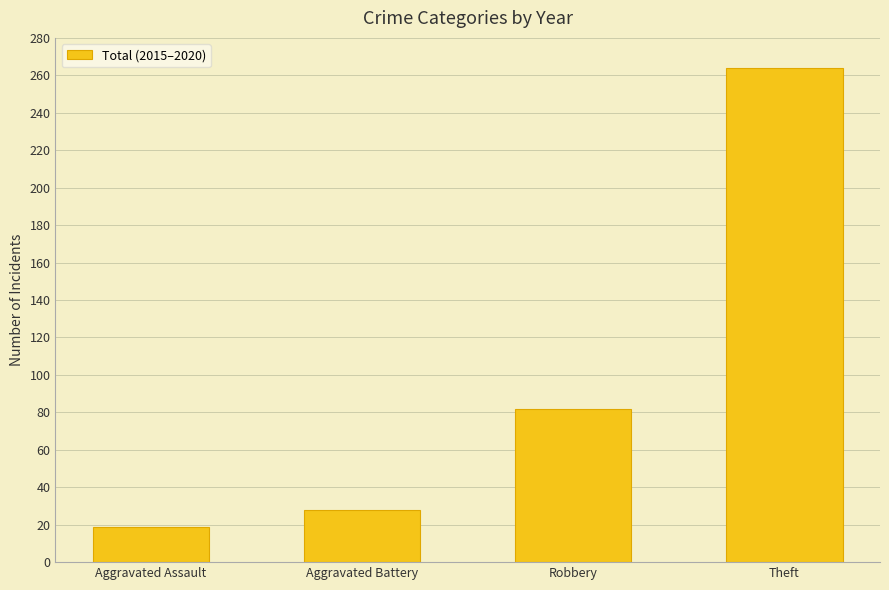

What is the difference between the maximum and minimum values?

245